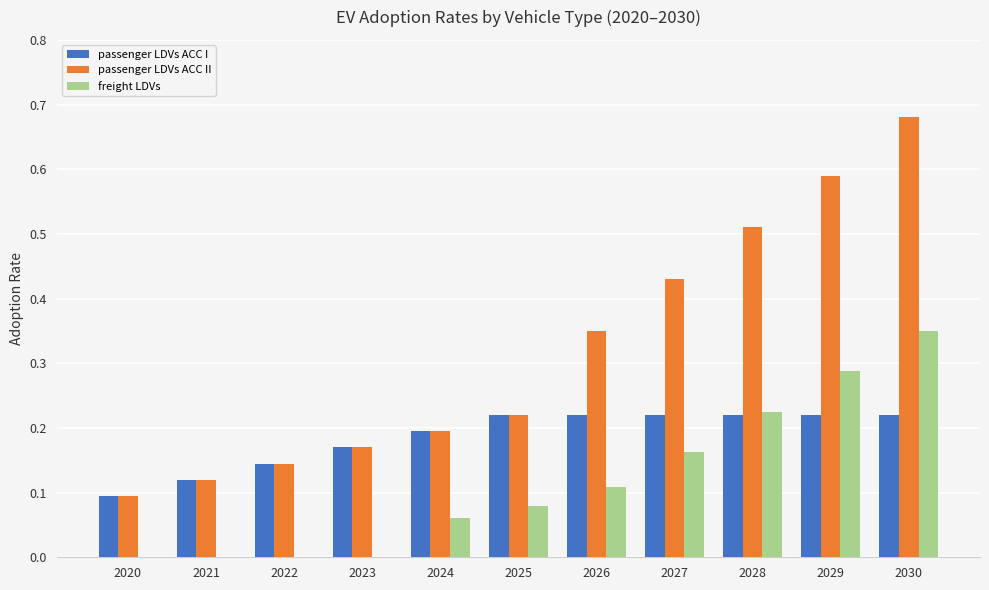

Are the bars horizontal?

No